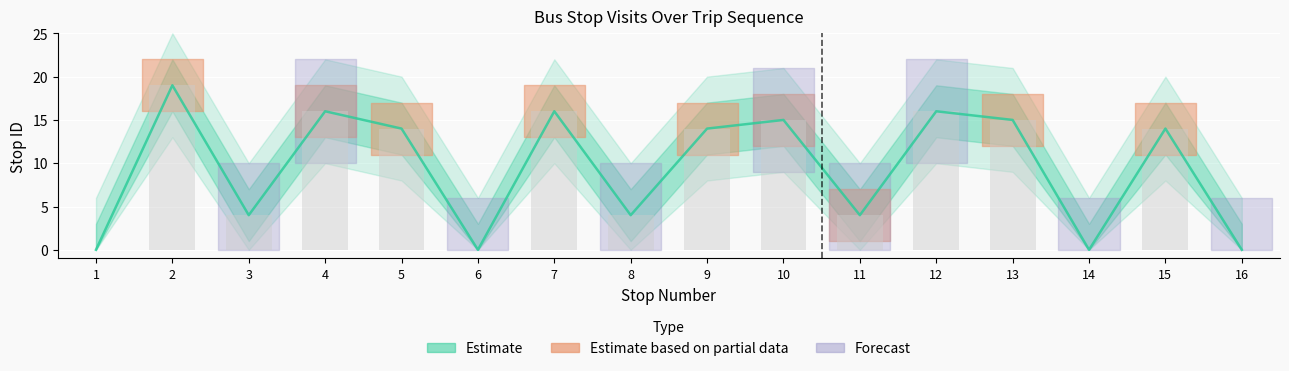

Read the stop ID upper value at 9, to the nearest 5.

15